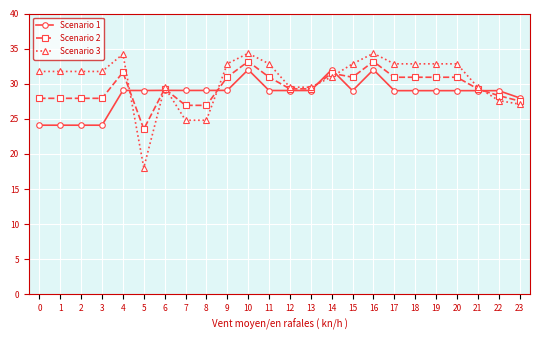

True or false: Scenario 3 has more than 2 interior local peaks.

True